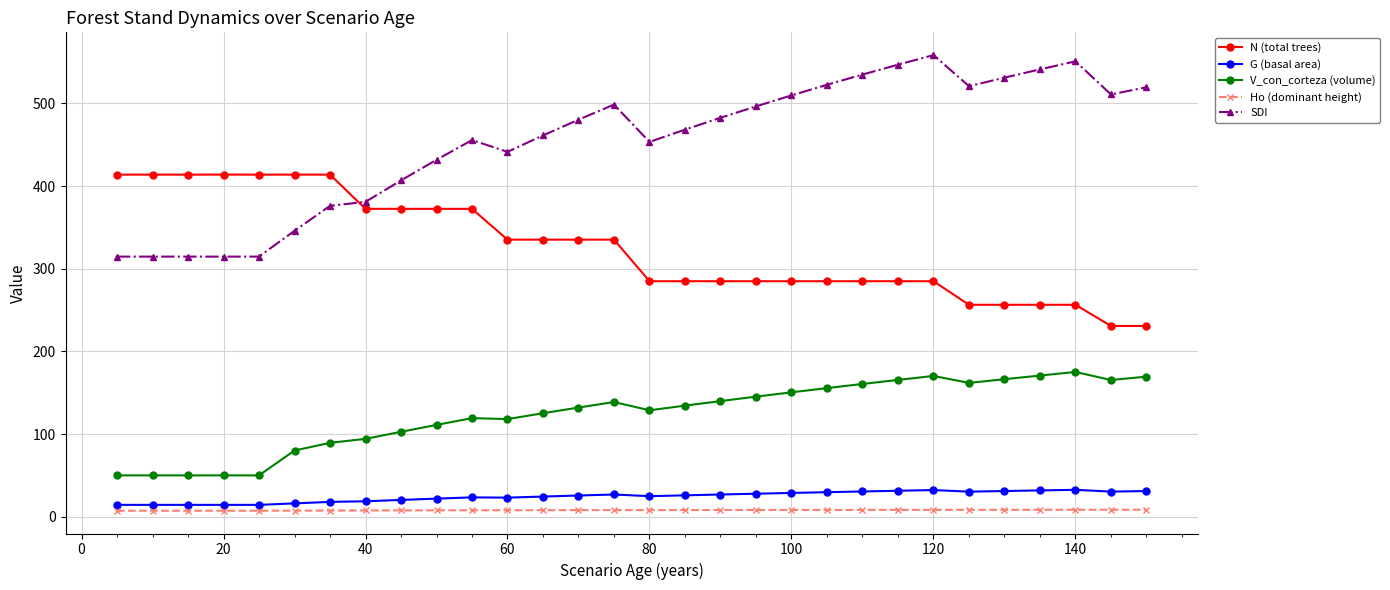

How many data points in G (basal area) are less than 25?

14